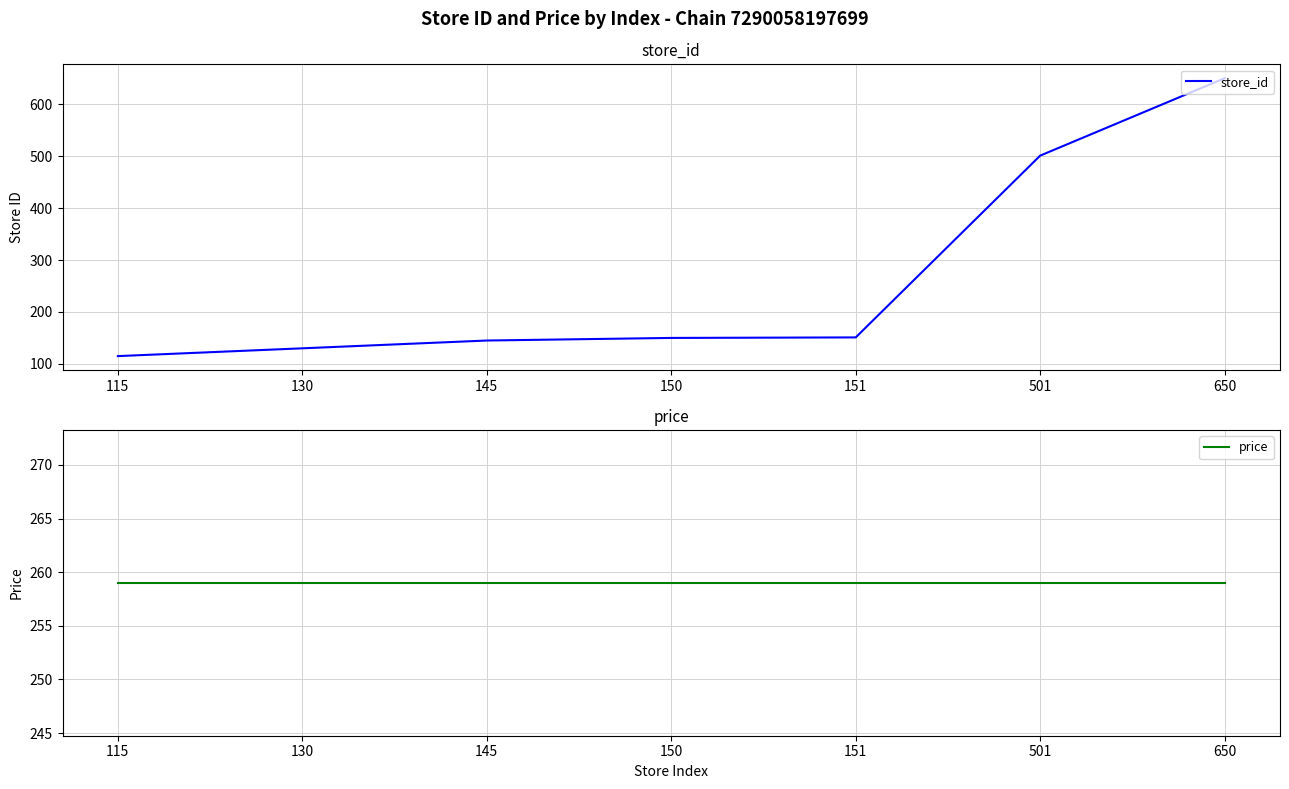

The value of store_id at 501 is 501. True or false?

True